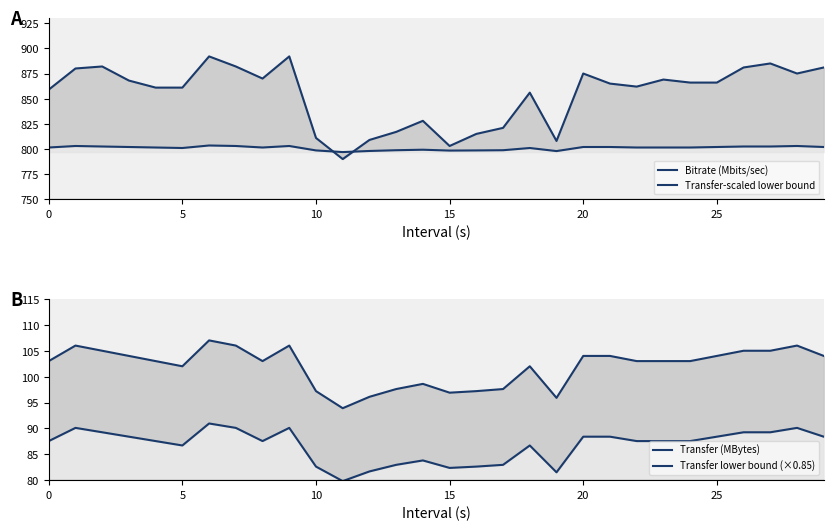

The value of Transfer (MBytes) at 10 is 181.1. True or false?

False